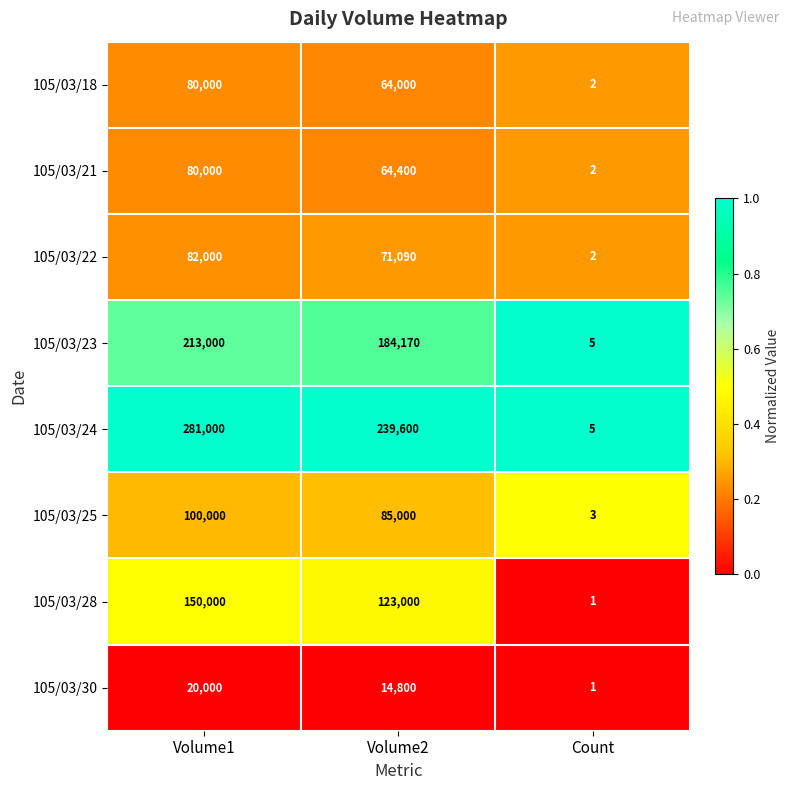

The value of 105/03/24 at Volume1 is 281000. True or false?

True